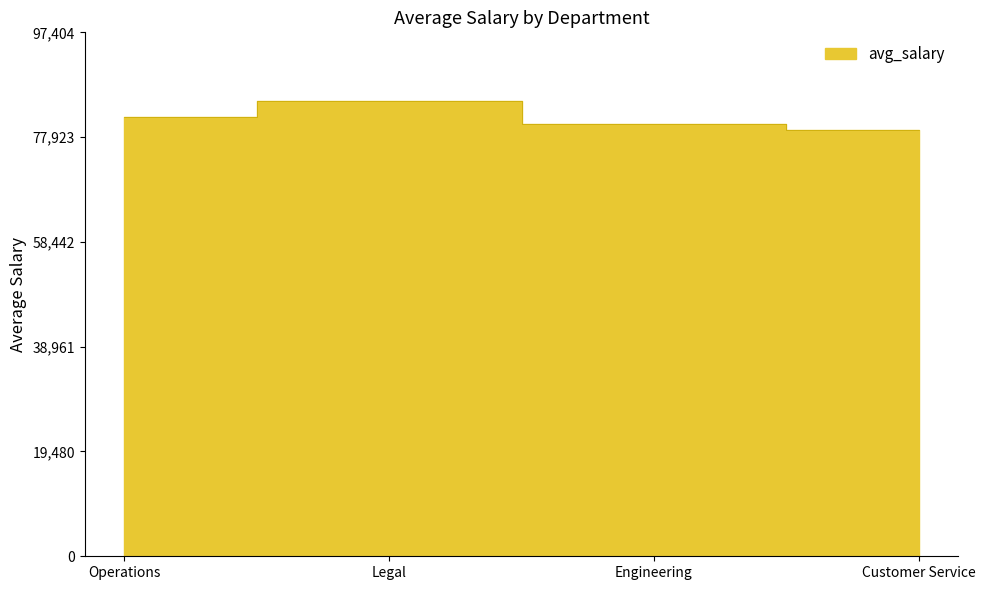

Count the values in the range 80416 to 84700.

3